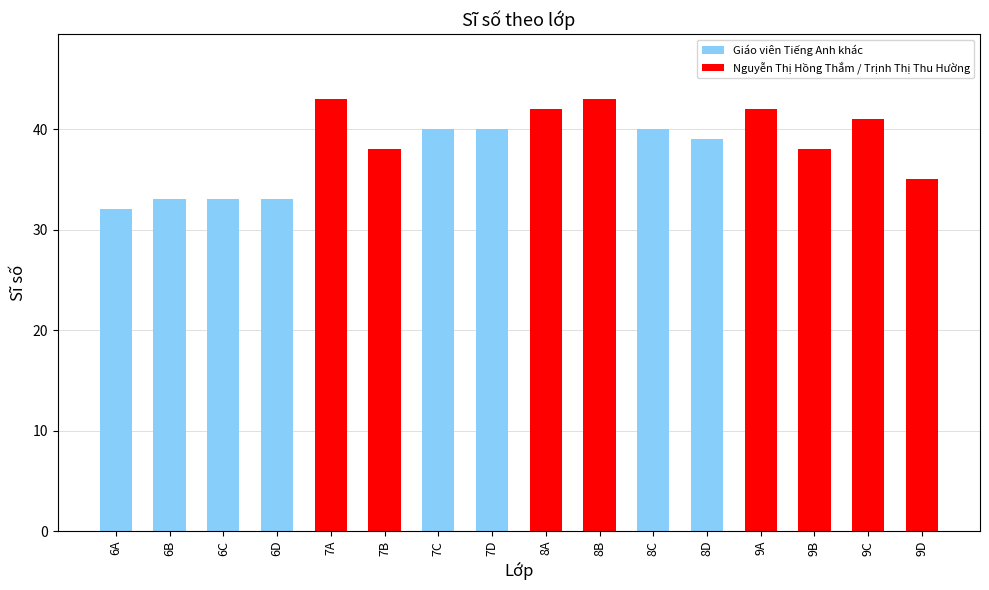

How many series are shown in this chart?

1